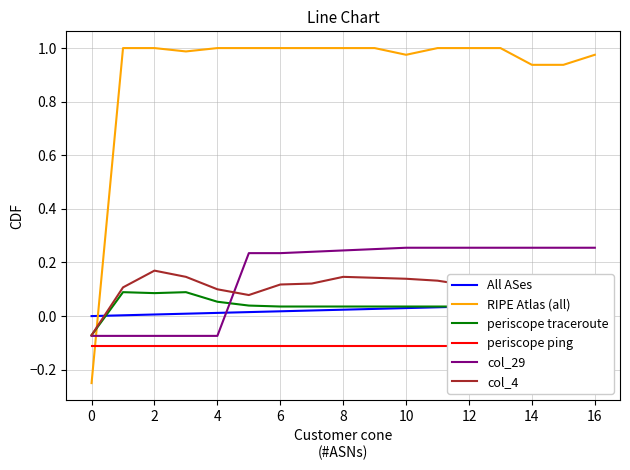

The value of RIPE Atlas (all) at 4 is 1.0. True or false?

True